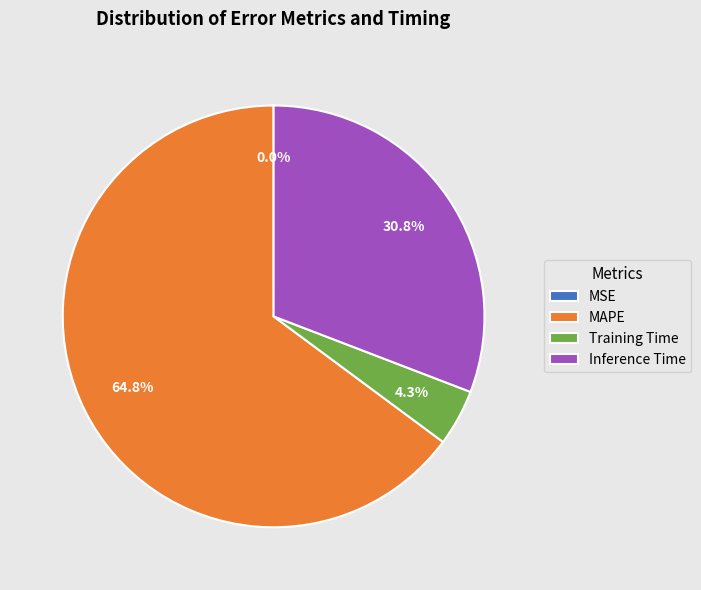

What is the largest slice in the pie chart?

MAPE